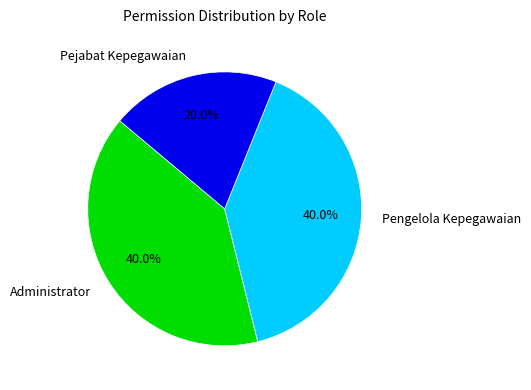

How many segments does this pie chart have?

3